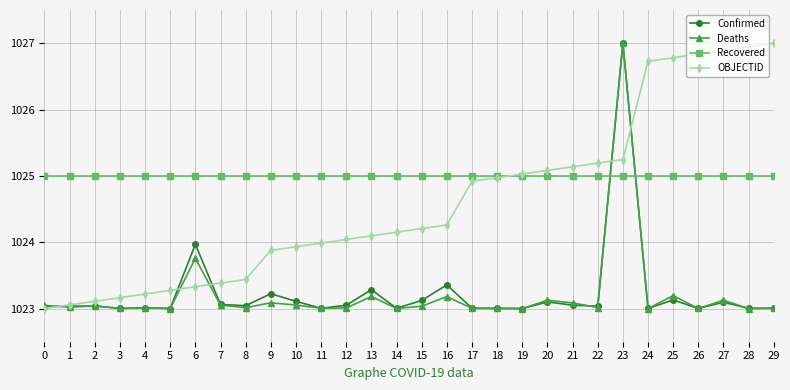

What is the greatest value displayed?

1027.0